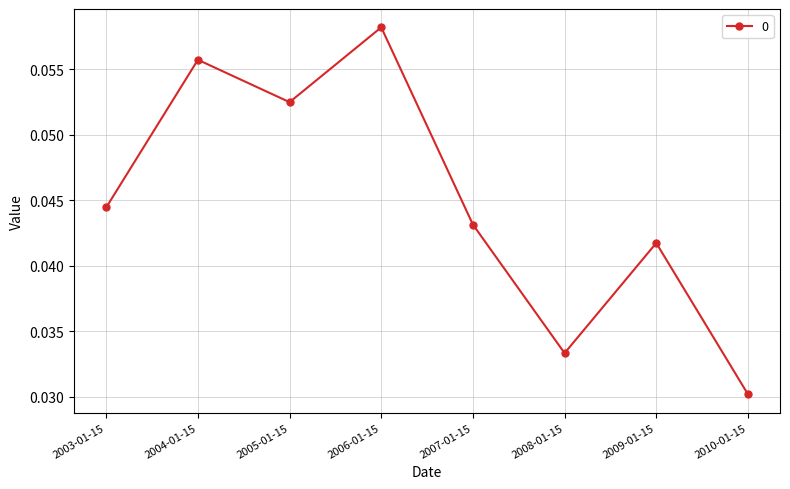

The chart shows a value of 0.0 at 2006-01-15. True or false?

False